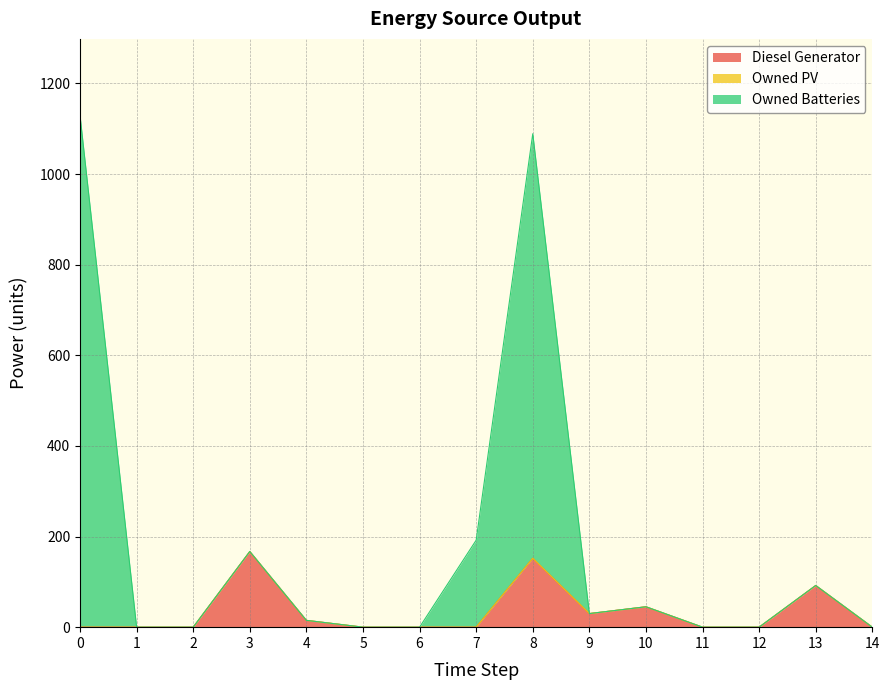

In Owned Batteries, how many points are lower than both neighbors (excluding endpoints)?

1